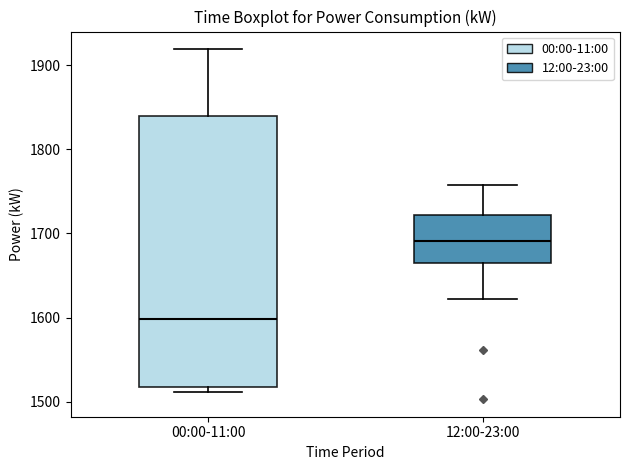

Where is the upper edge of the box for 00:00-11:00 on the y-axis? The values are not printed on the chart, so give them approximately, as read against the axis.

1840